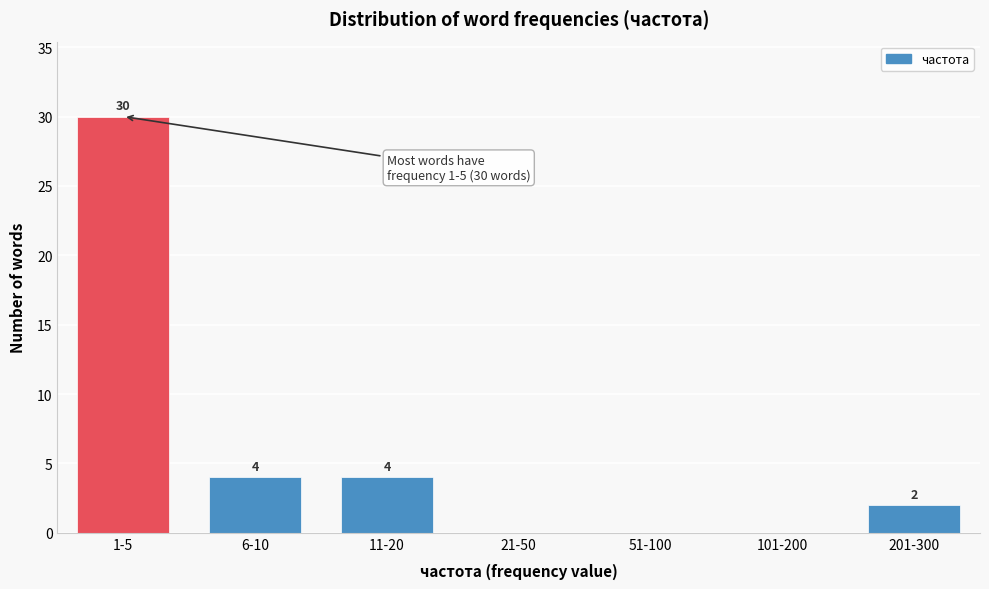

Reading right to left, what are all the values shown in this chart?

201-300=2	101-200=0	51-100=0	21-50=0	11-20=4	6-10=4	1-5=30